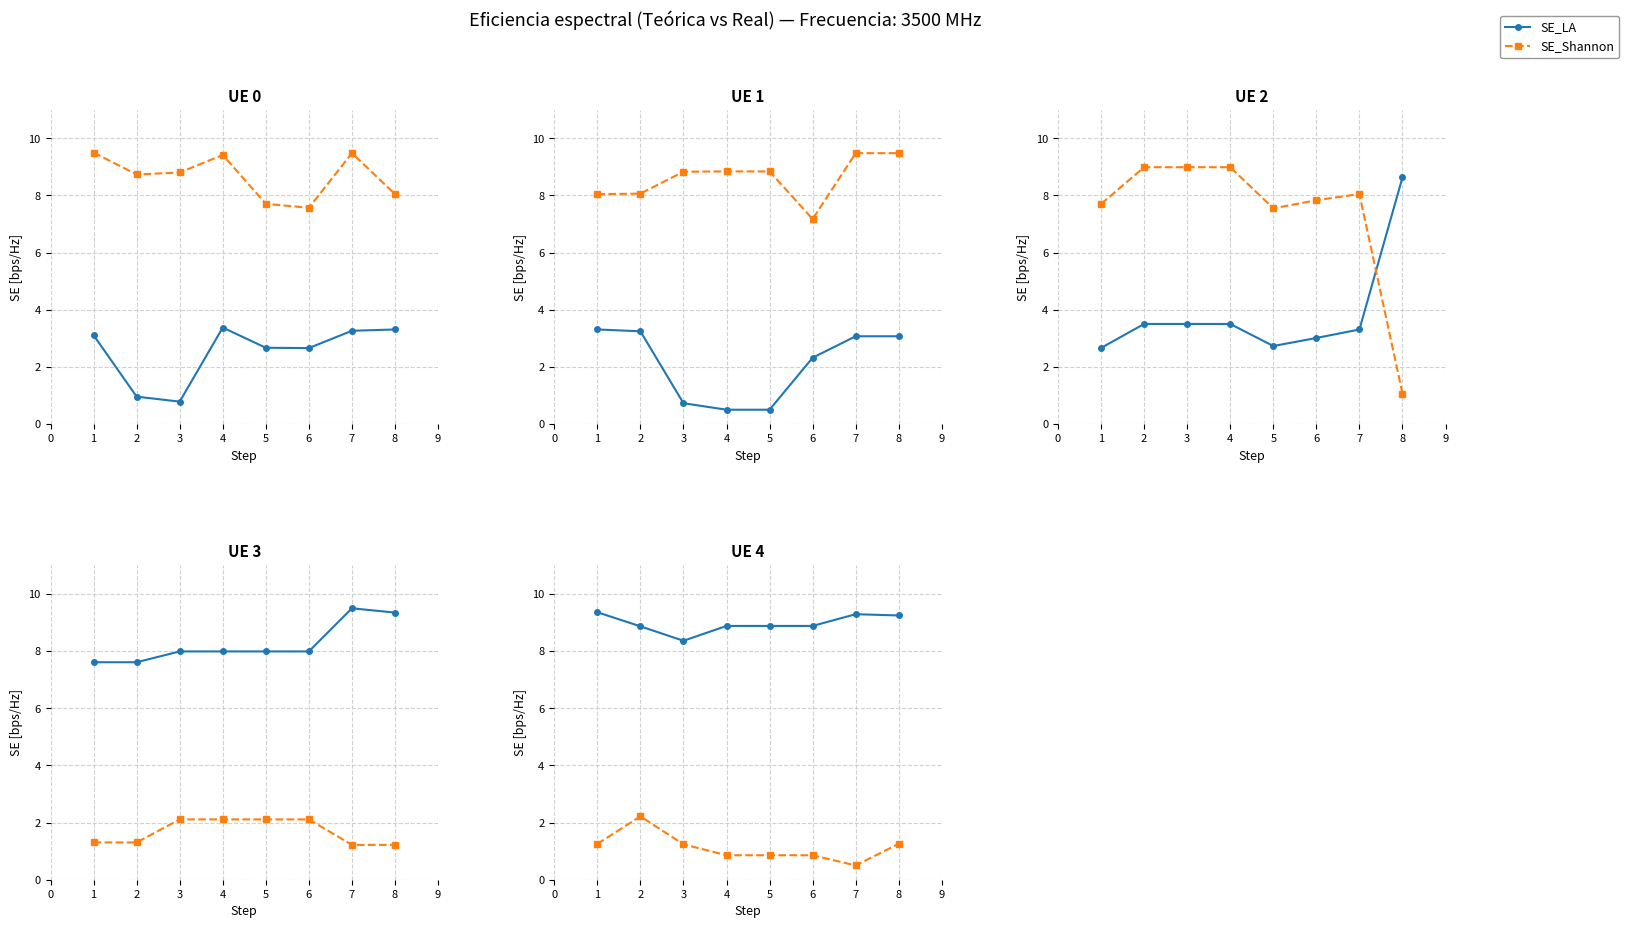

Is this an area chart (filled region under the line)?

No